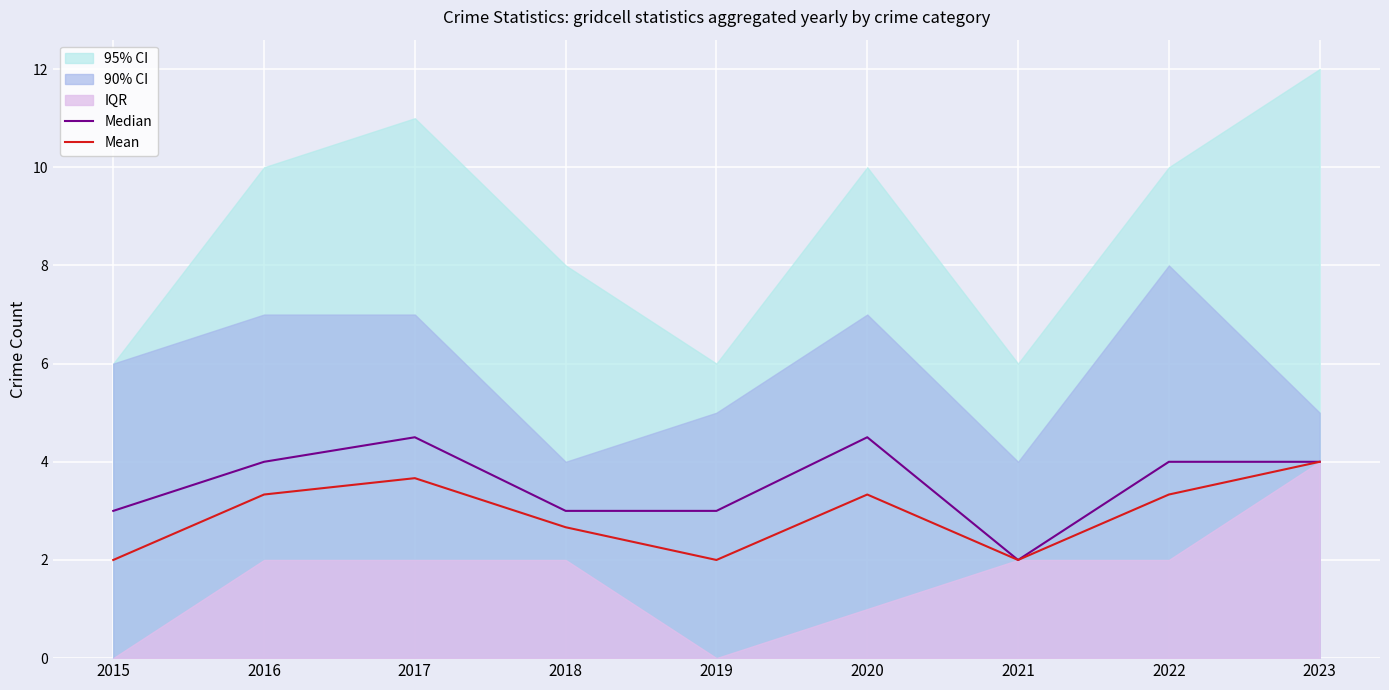

What is the difference between the maximum and minimum values in the Mean series?

2.0